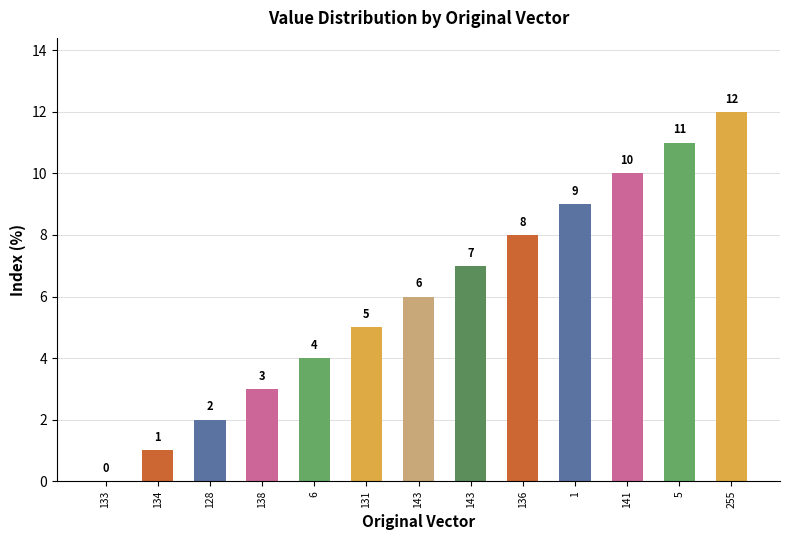

What is the sum of the values at 5 and 134?

12